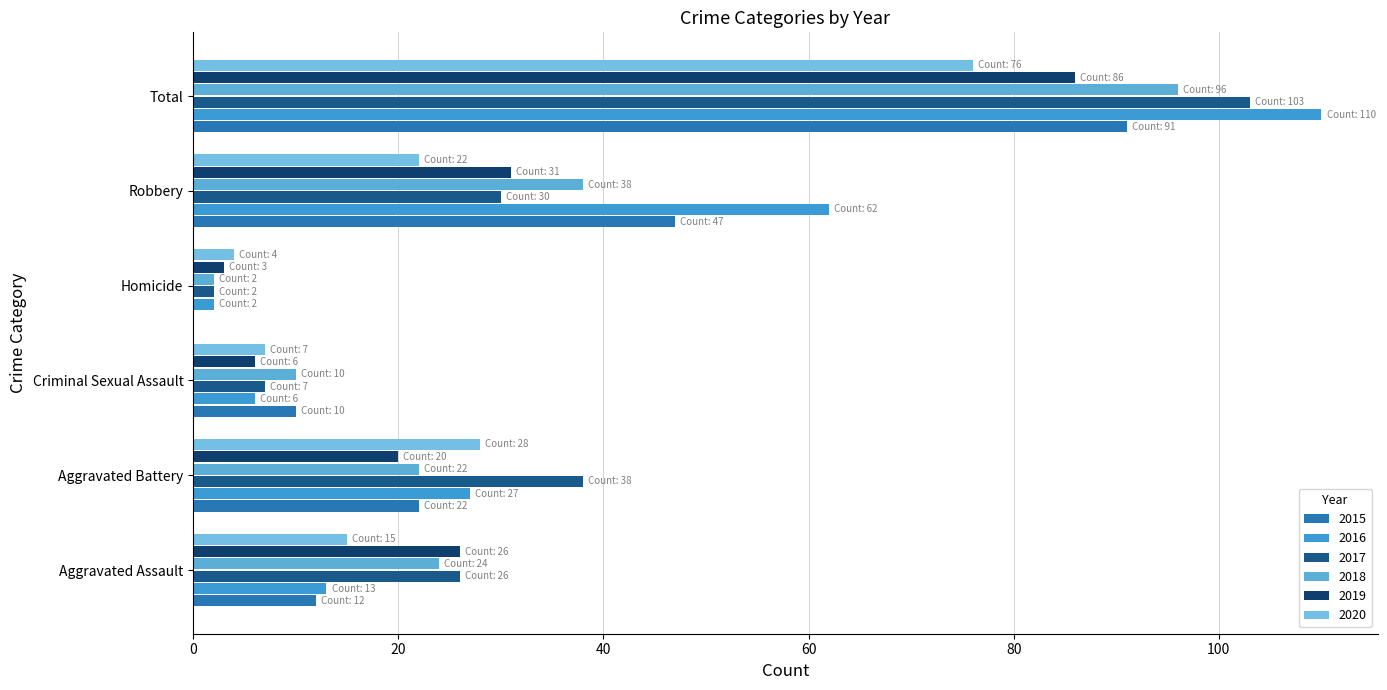

Which category has the highest value in the 2020 series?

Total